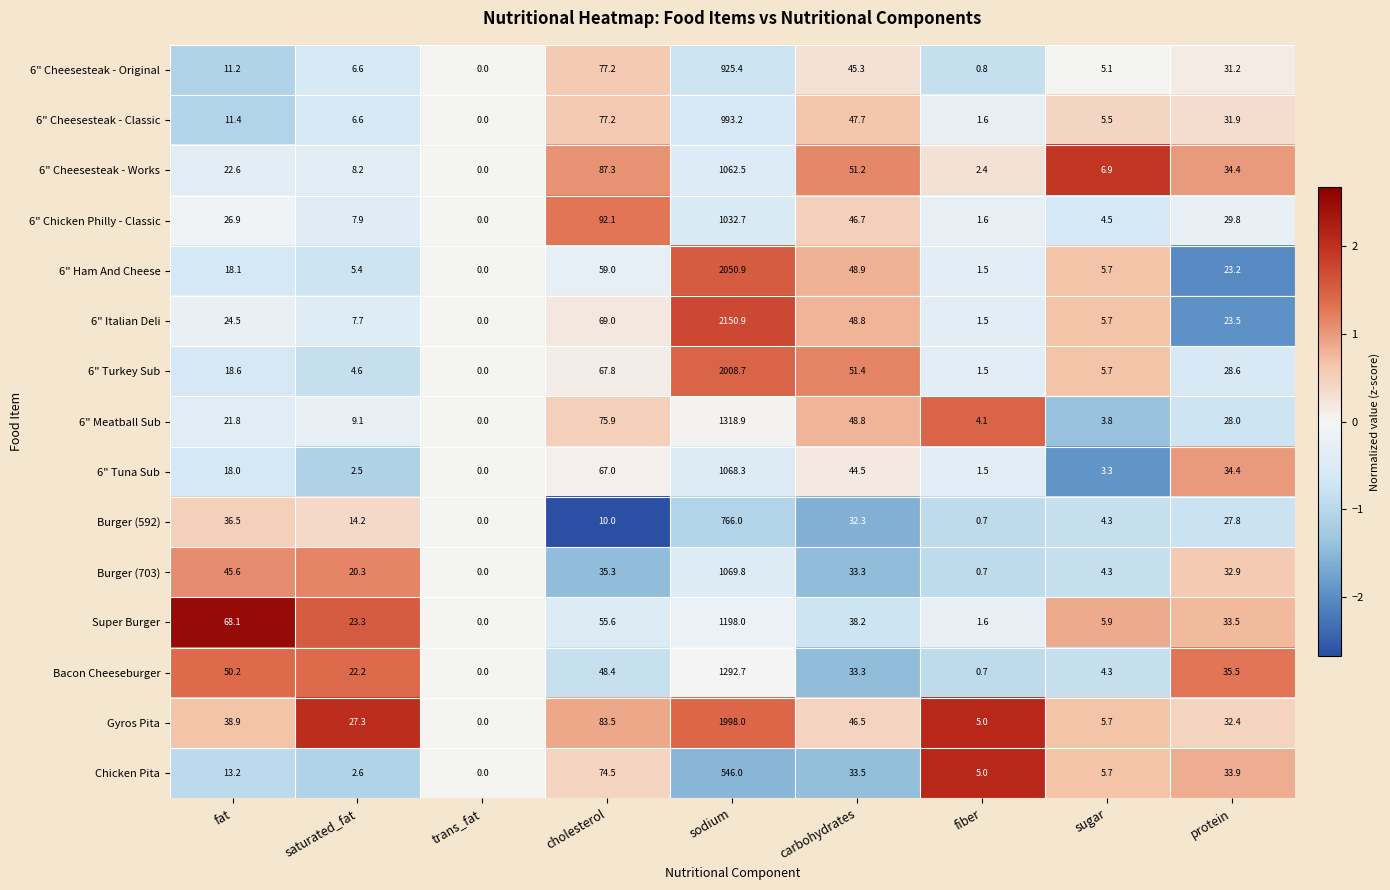

Which label corresponds to the smallest value in the chart?

trans_fat